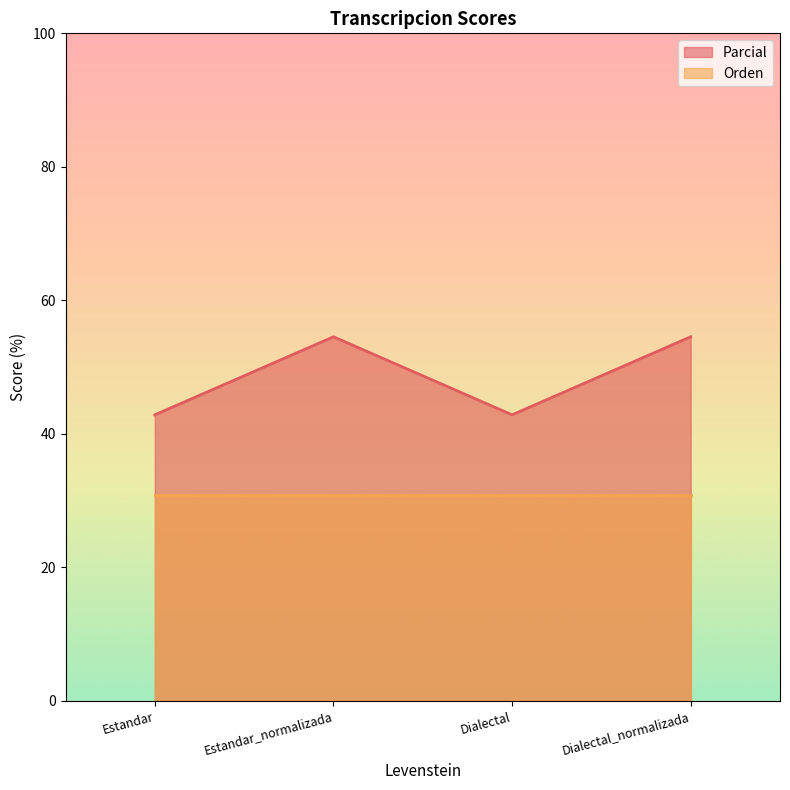

The Orden series shows 30.8 at Estandar. True or false?

True